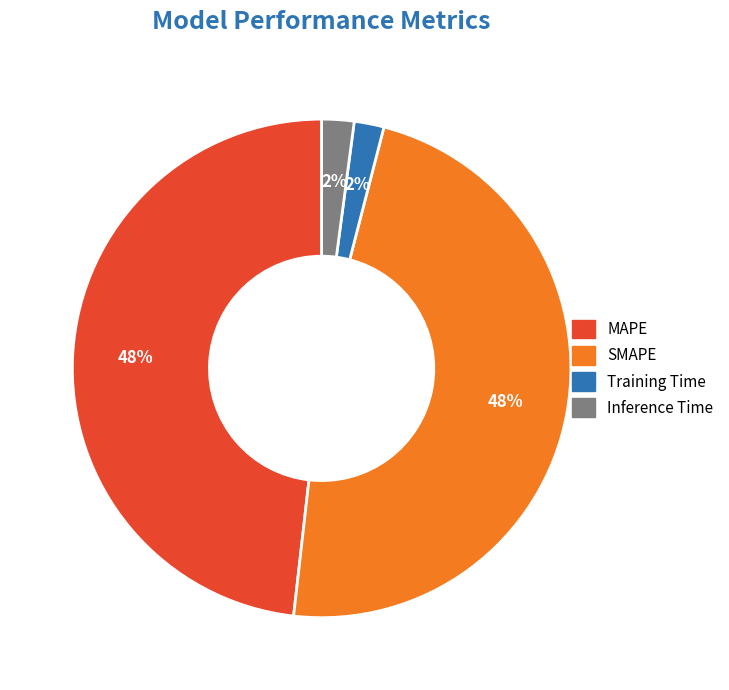

Does Inference Time represent more than half of the total?

No